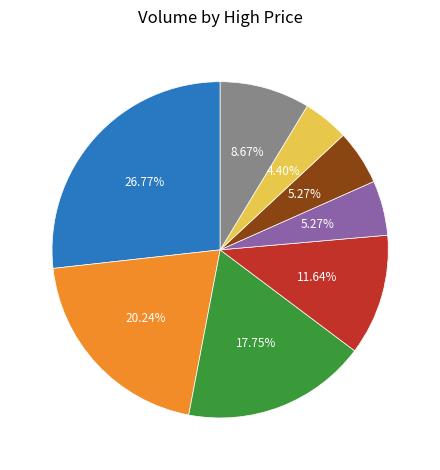

To the nearest percent, what percentage of the pie is 128?

5%